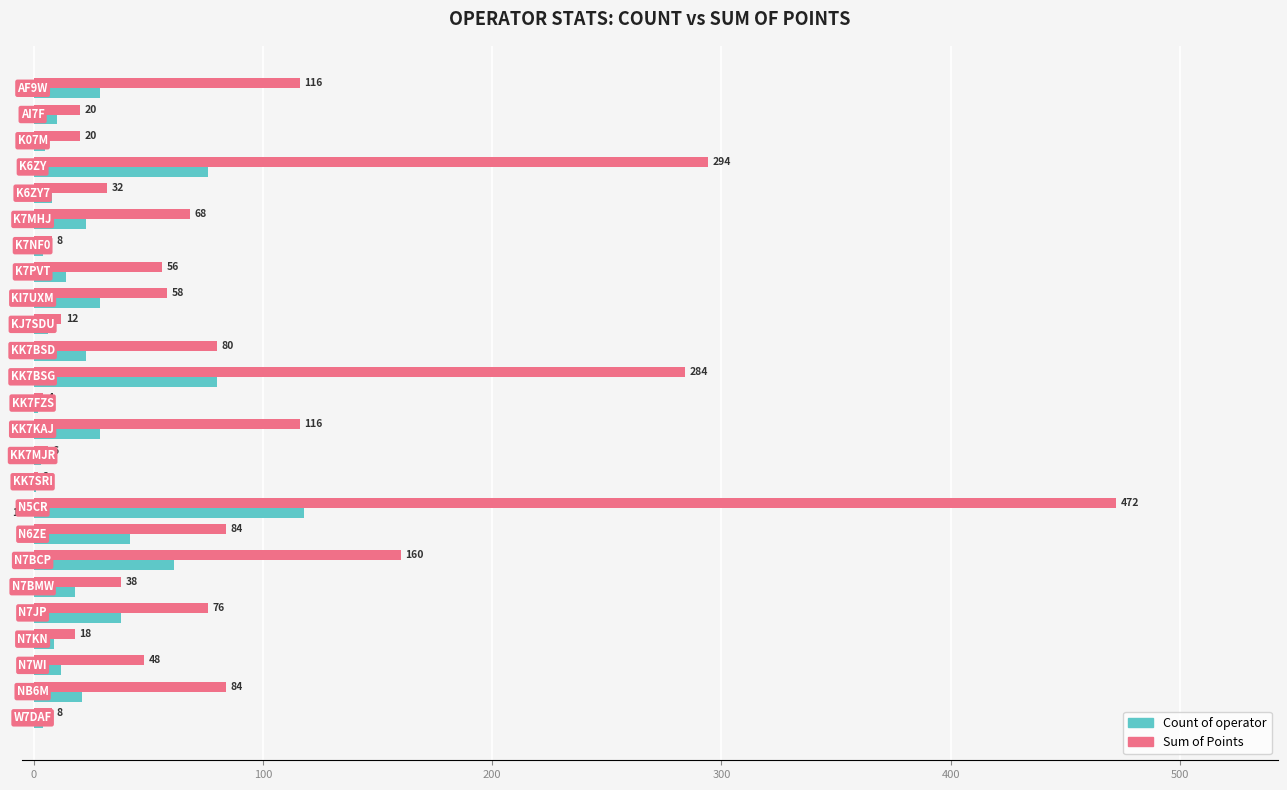

What is the maximum value for Sum of Points?

472